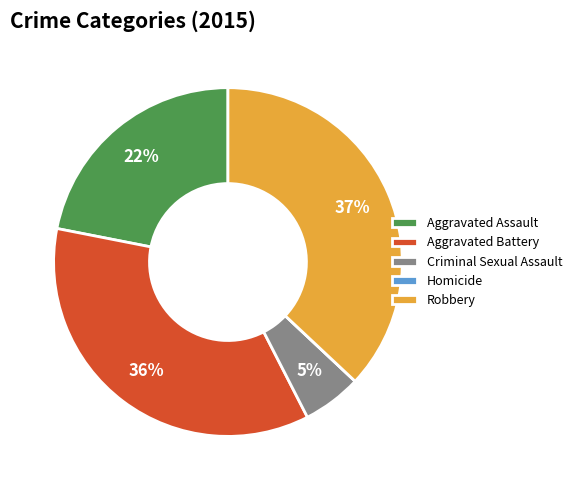

To the nearest percent, what is the difference between the largest and smallest slice percentages?

37%